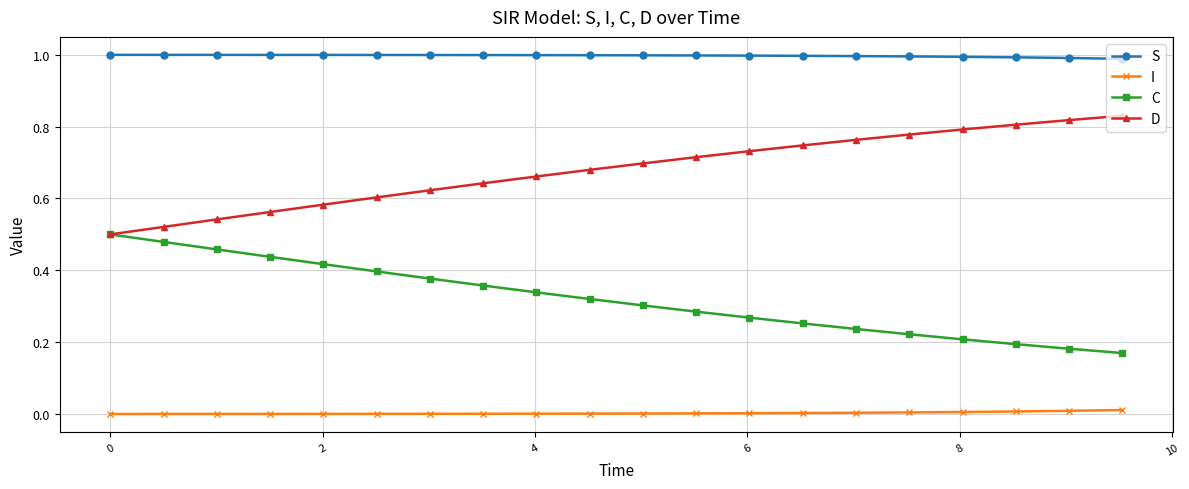

True or false: C and S intersect in this chart.

False